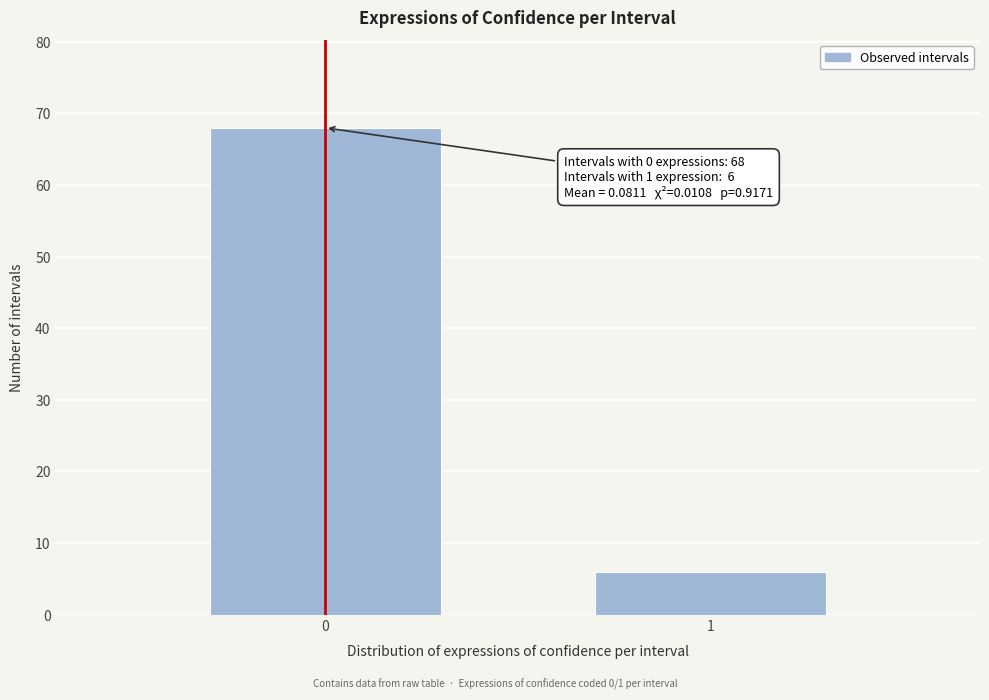

Reading left to right, list all the values displayed in this chart.

0=68	1=6